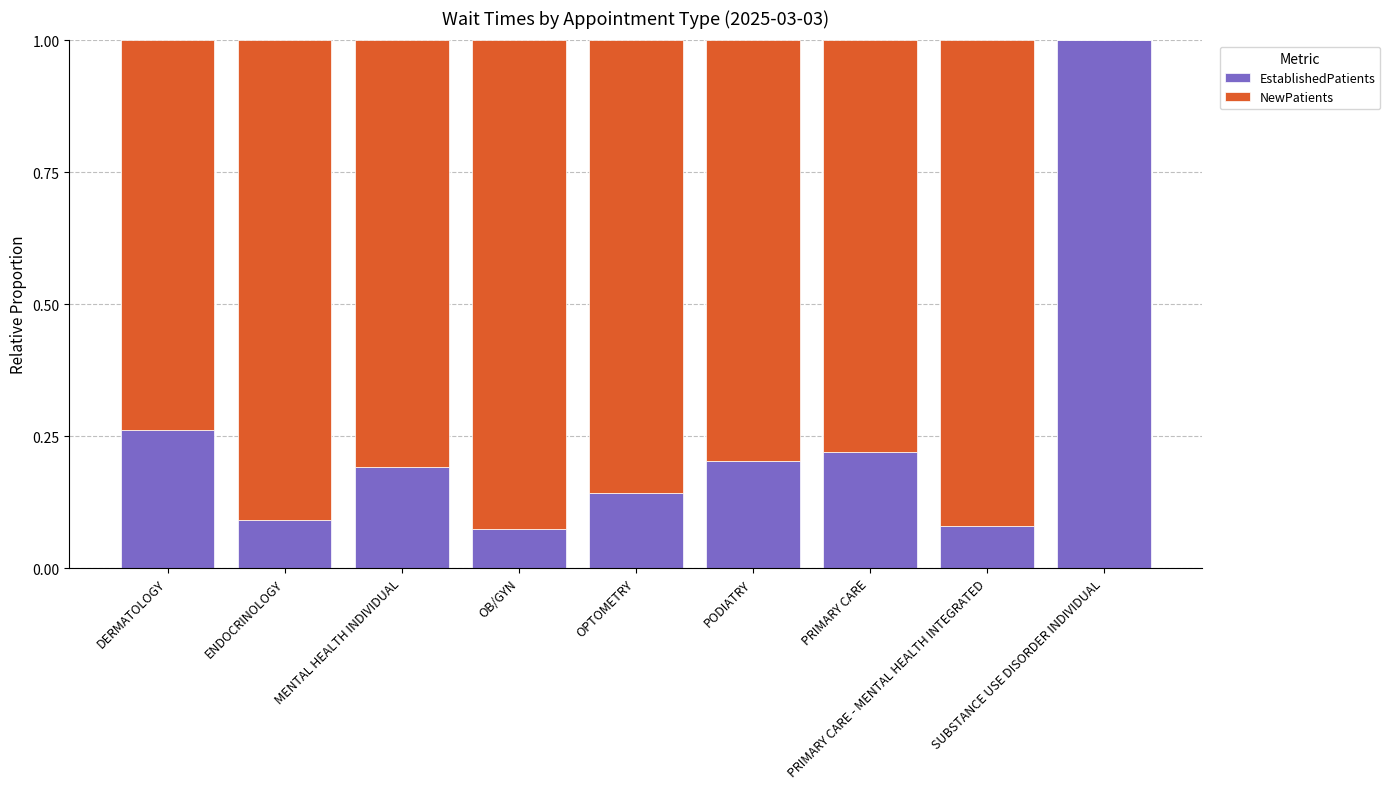

What is the sum of all EstablishedPatients values?

2.3